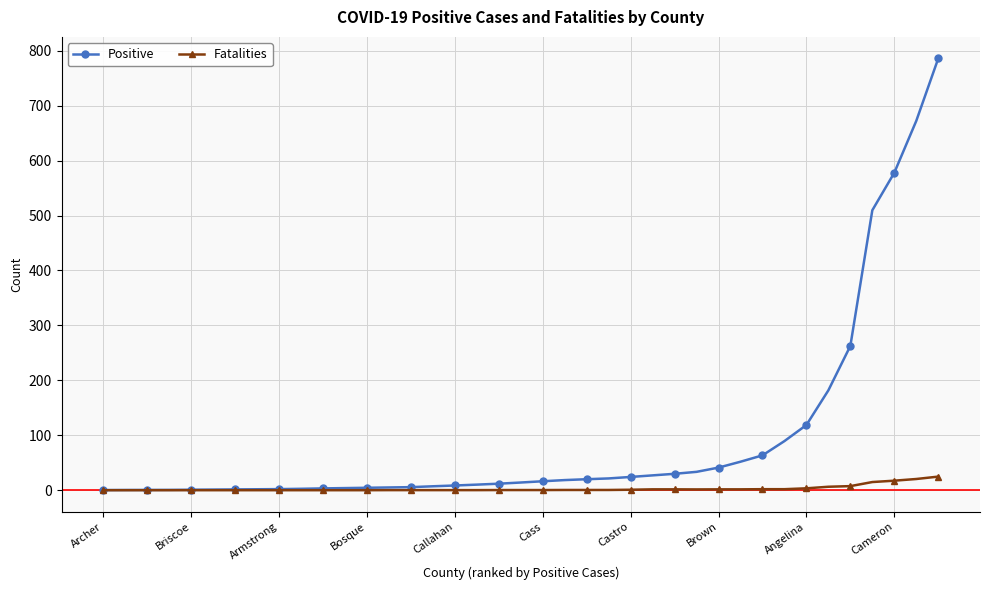

Which series has the largest total across all categories?

Positive